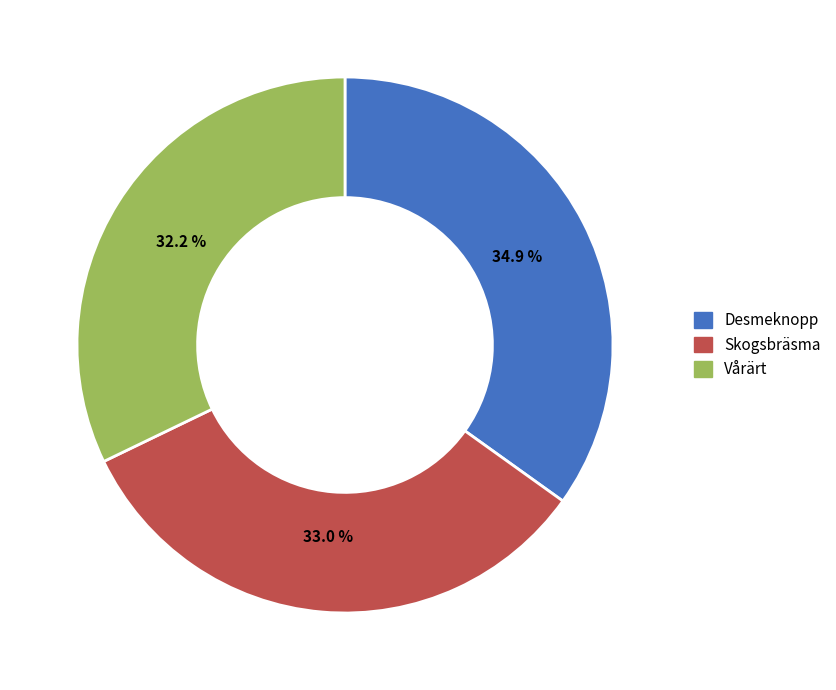

What percentage is the Skogsbräsma slice, to the nearest percent?

33%